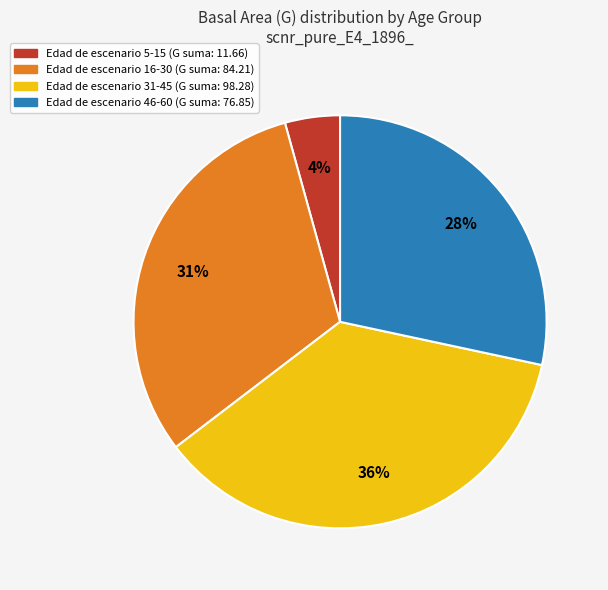

To the nearest percent, what is the average slice percentage?

25%